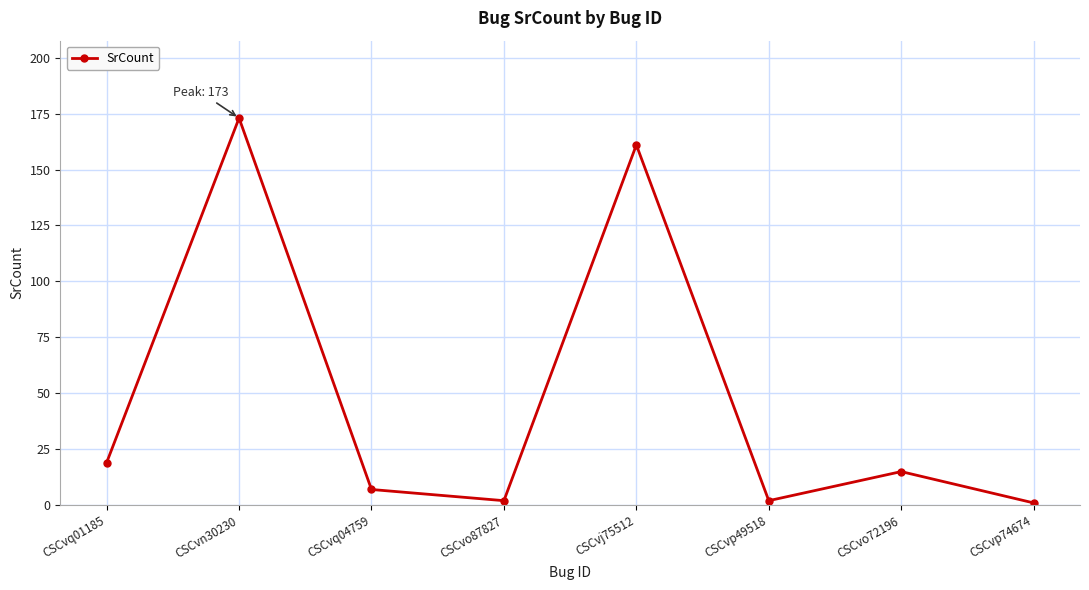

How many distinct data groups are displayed?

1